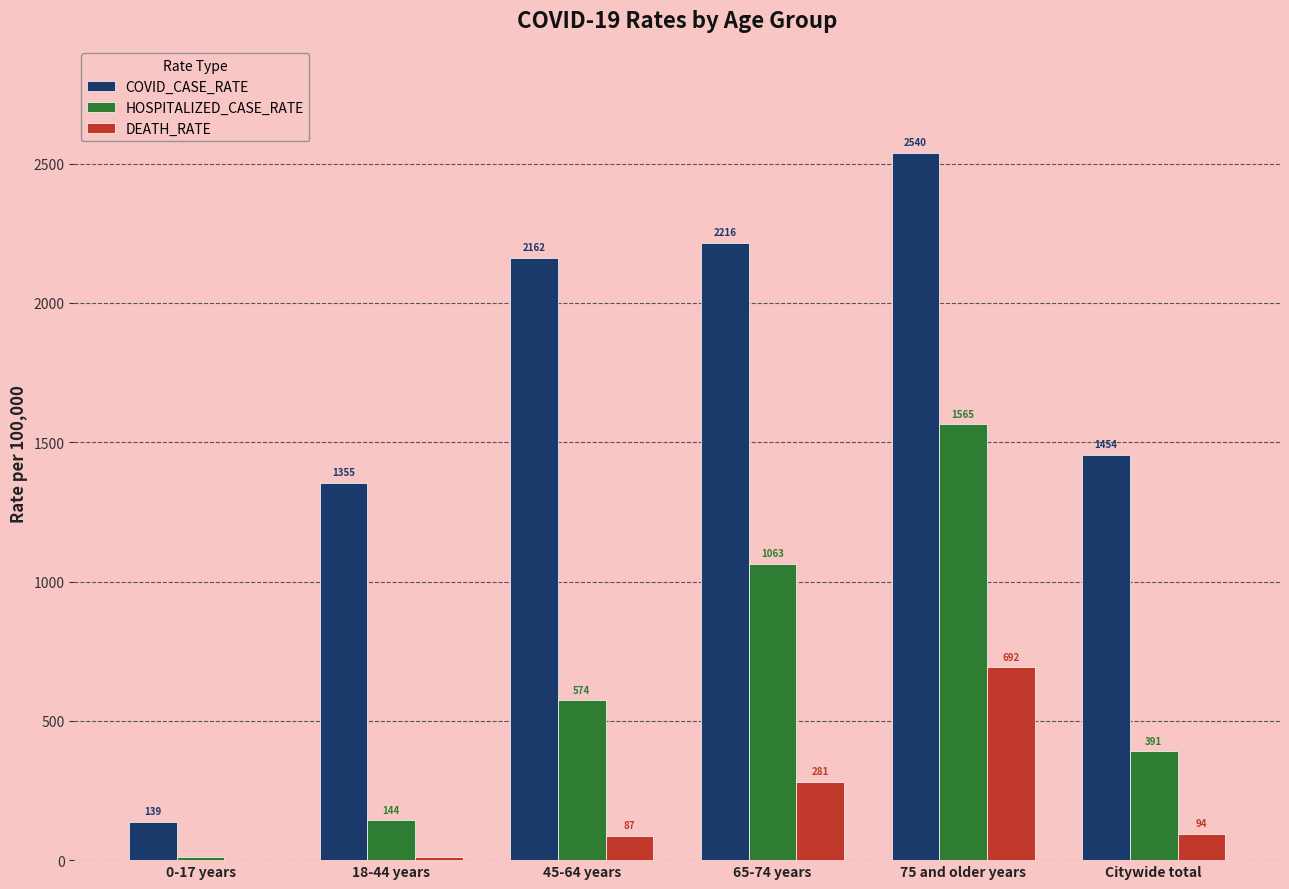

How many groups of bars are there?

6